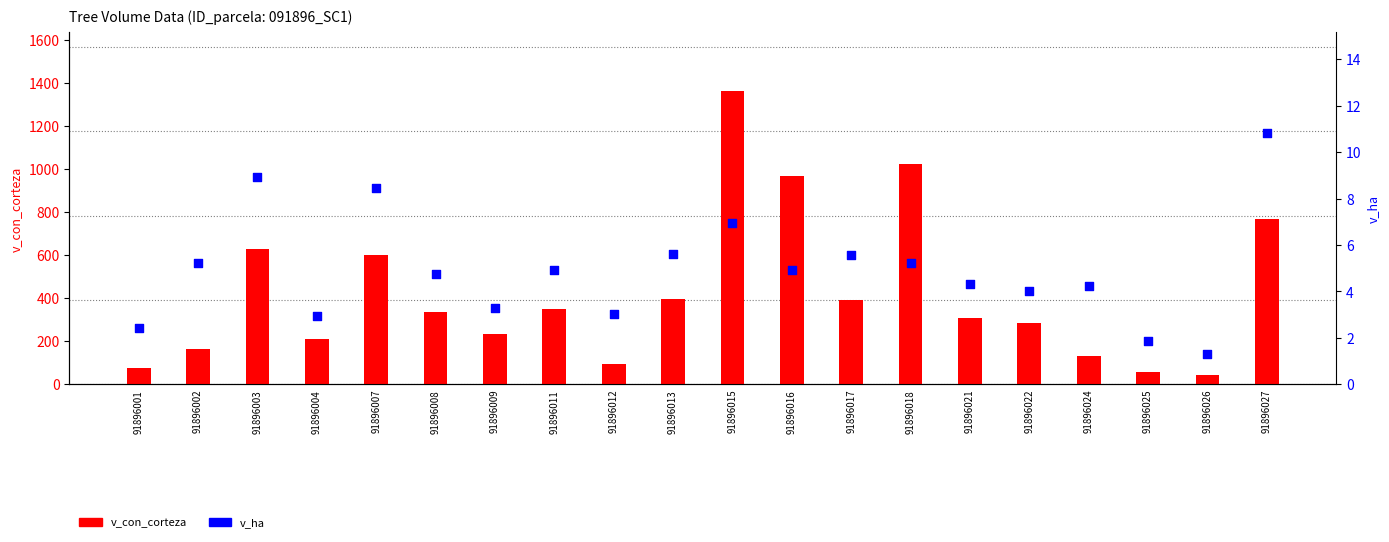

What are all the series names shown in the legend?

v_con_corteza, v_ha